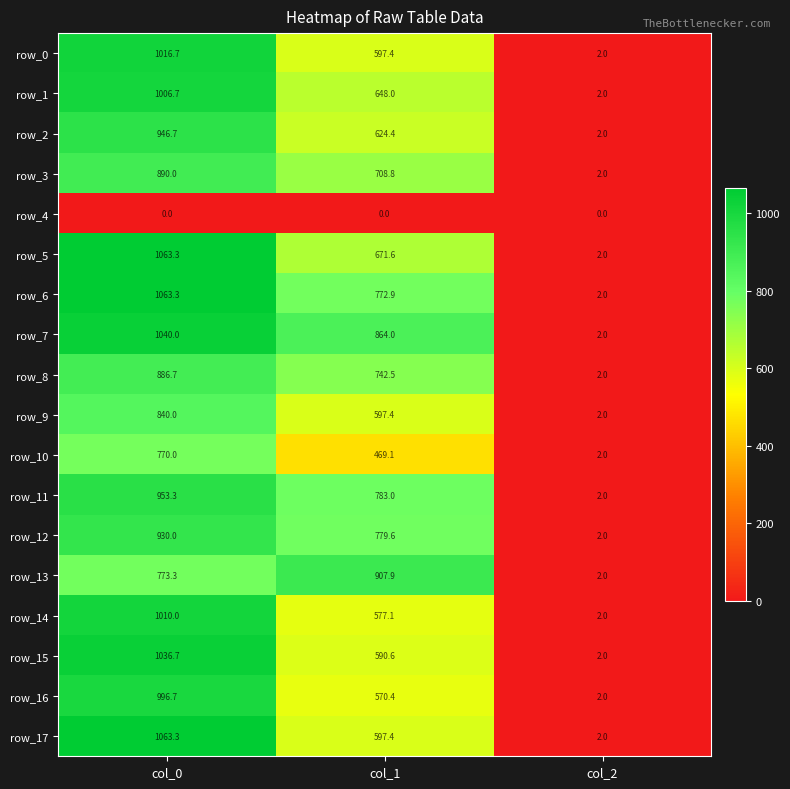

List the labels in order of row_12 value, smallest first.

col_2, col_1, col_0